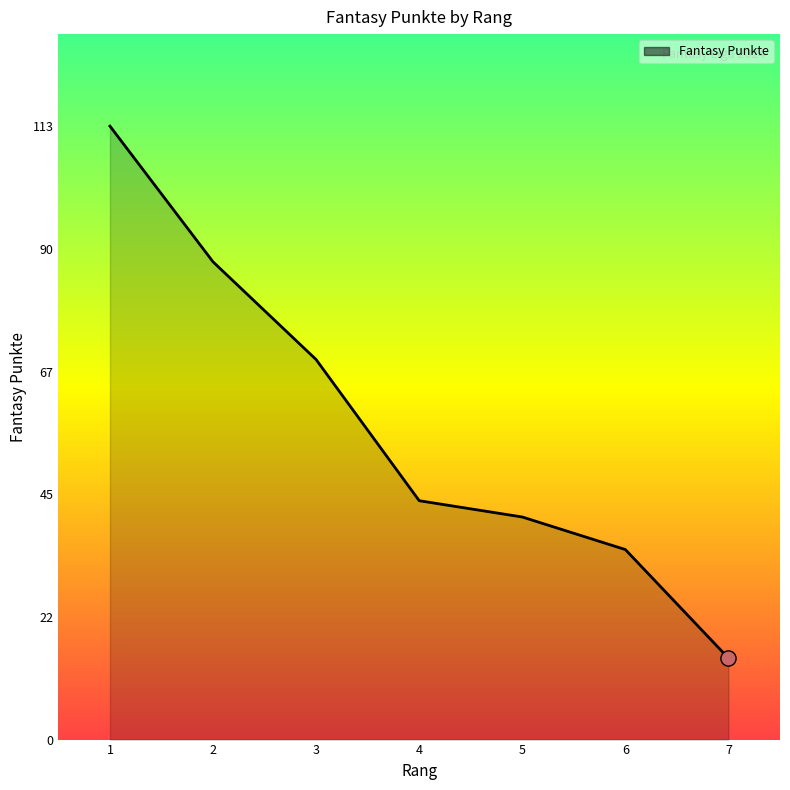

Which has a higher value, 4 or 3?

3